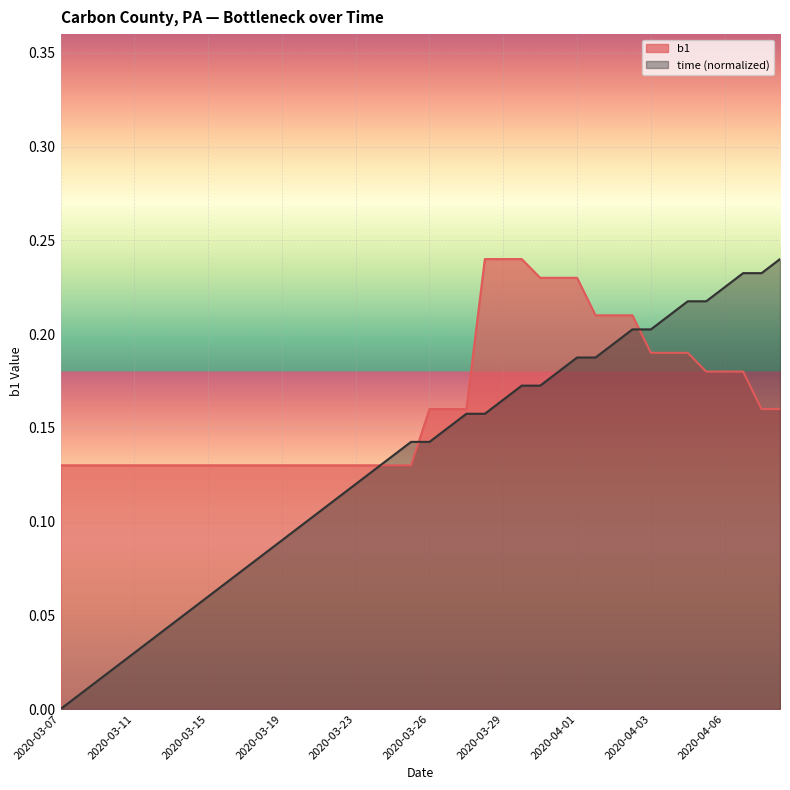

What is the value of the 26th point from the left?

0.2